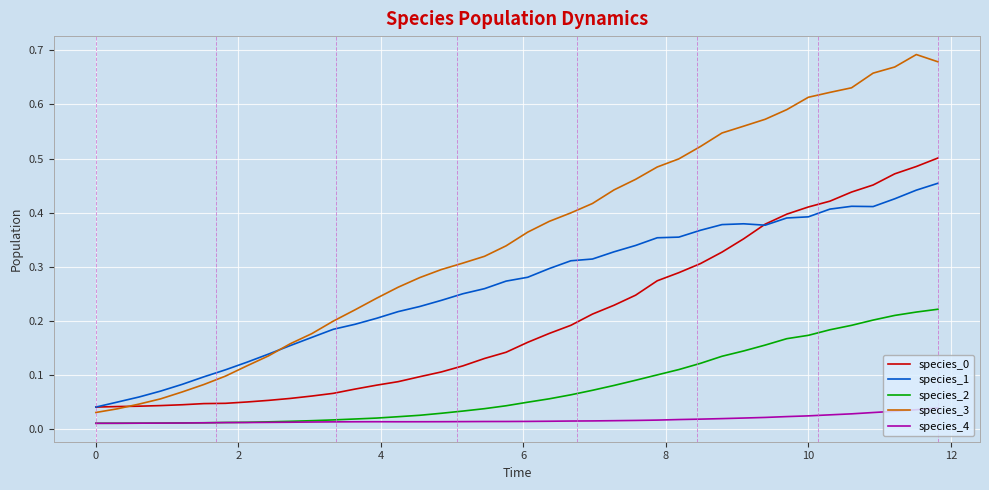

How many distinct data groups are displayed?

5